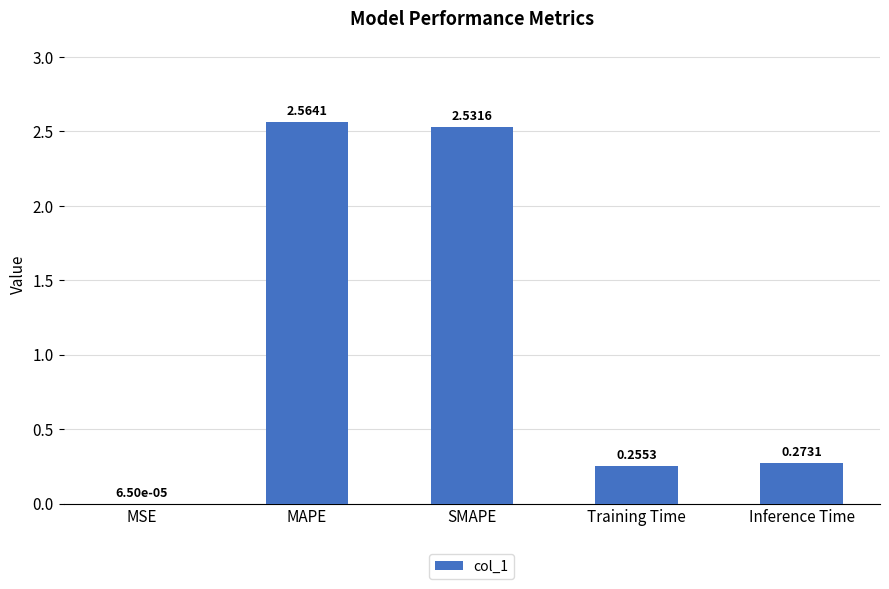

Which label corresponds to the largest value in the chart?

MAPE